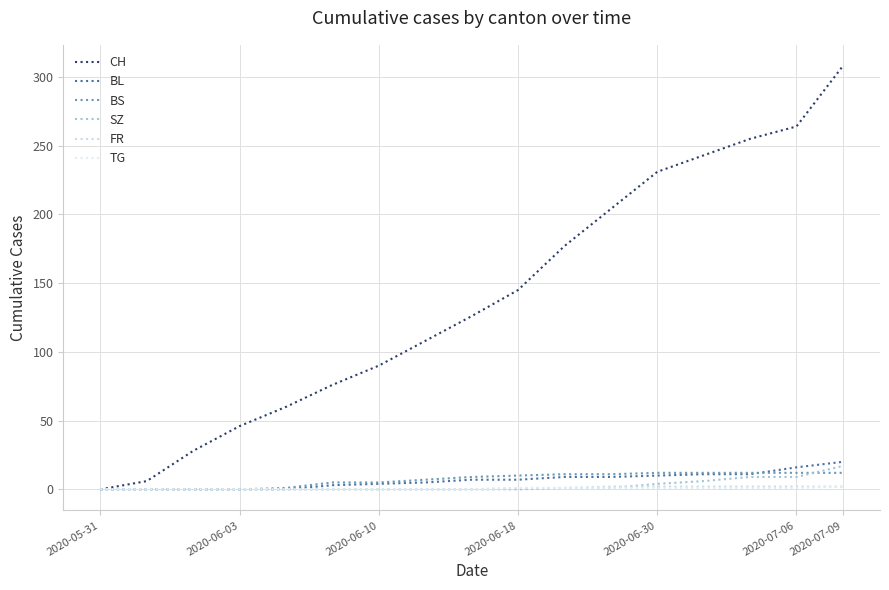

What is the difference between the second highest and minimum values in the BS series?

12